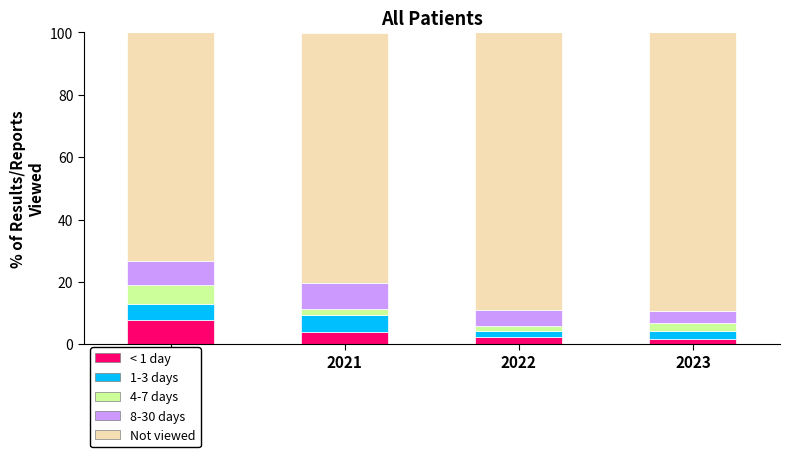

What is the value of the < 1 day bar at the 4th from the left?

1.7